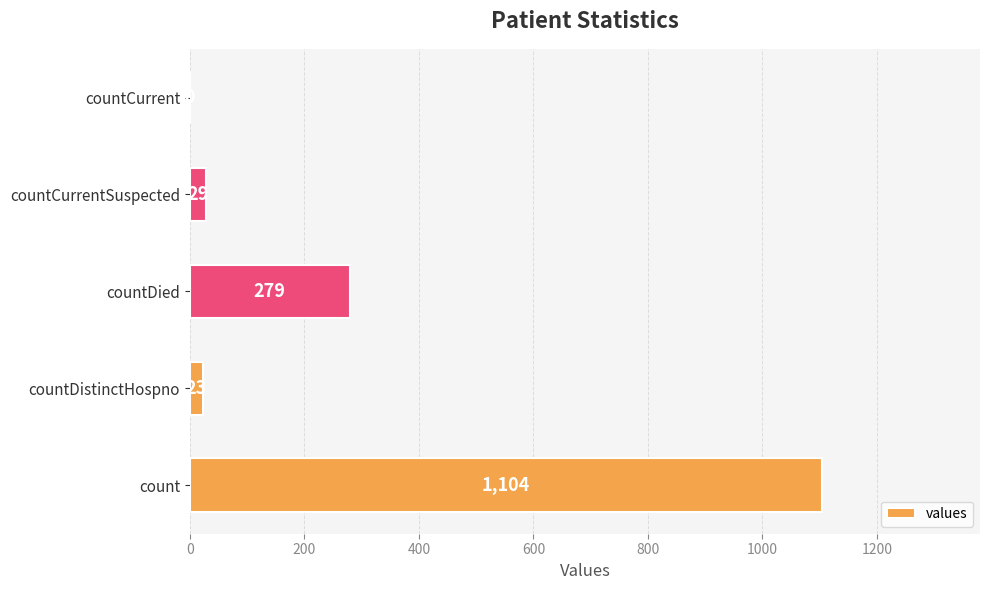

Is it true that the value at count is 1104?

True